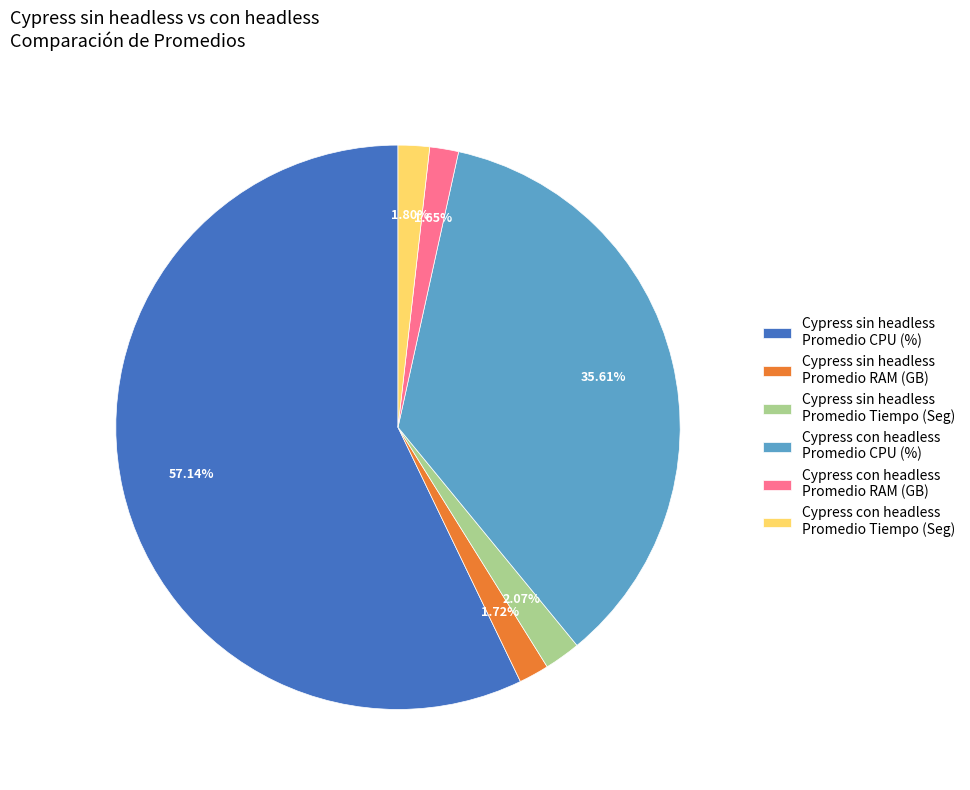

Which slice is the largest?

Cypress sin headless Promedio CPU (%)